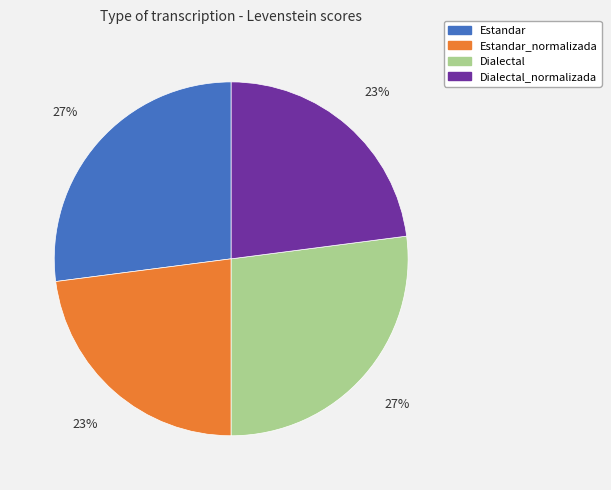

Is it true that Dialectal is 34% of the pie?

False